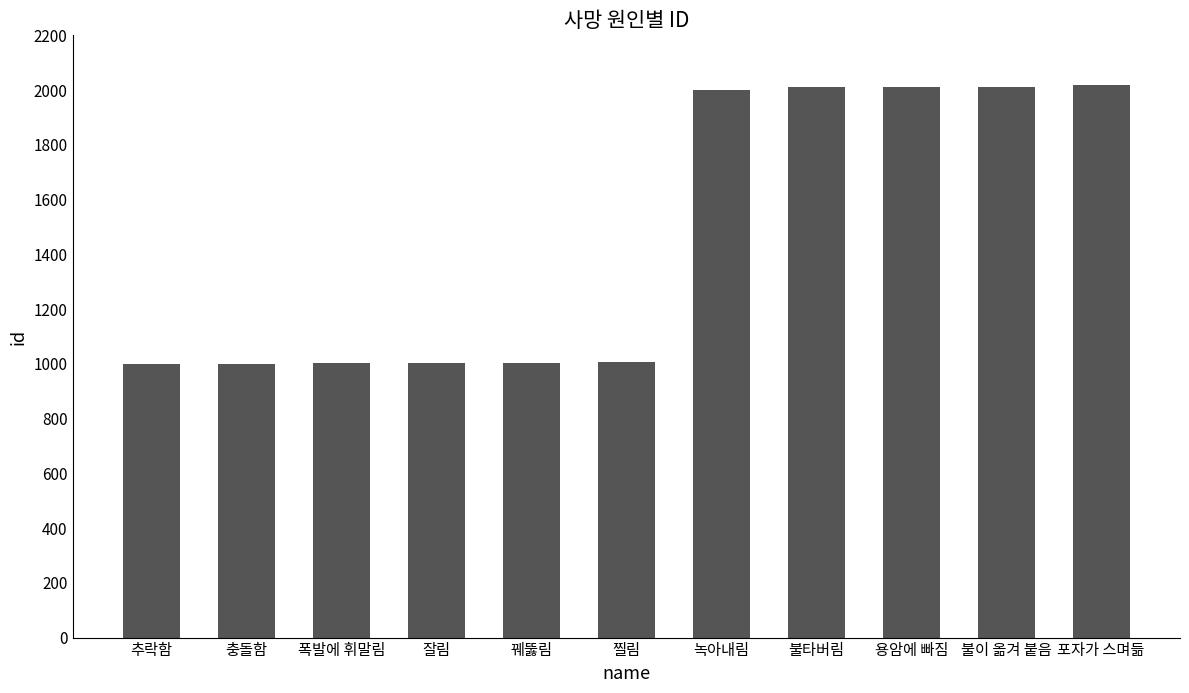

What is the average value?

1461